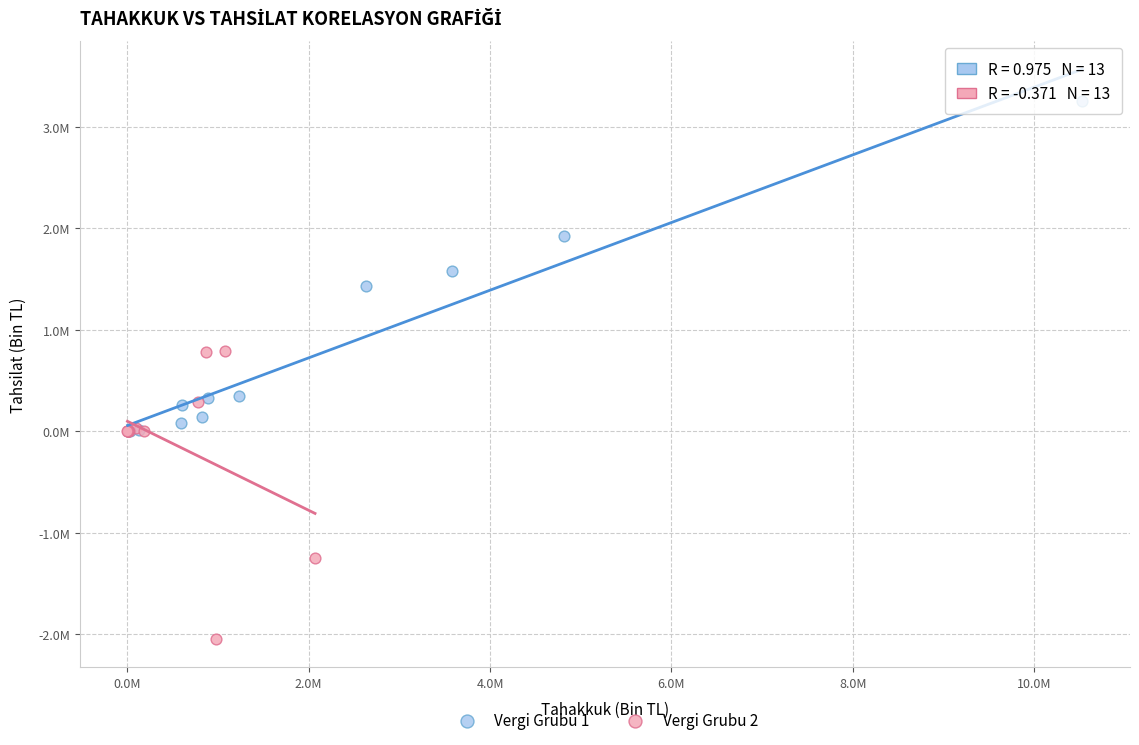

Which series reaches the maximum Y coordinate?

Vergi Grubu 1